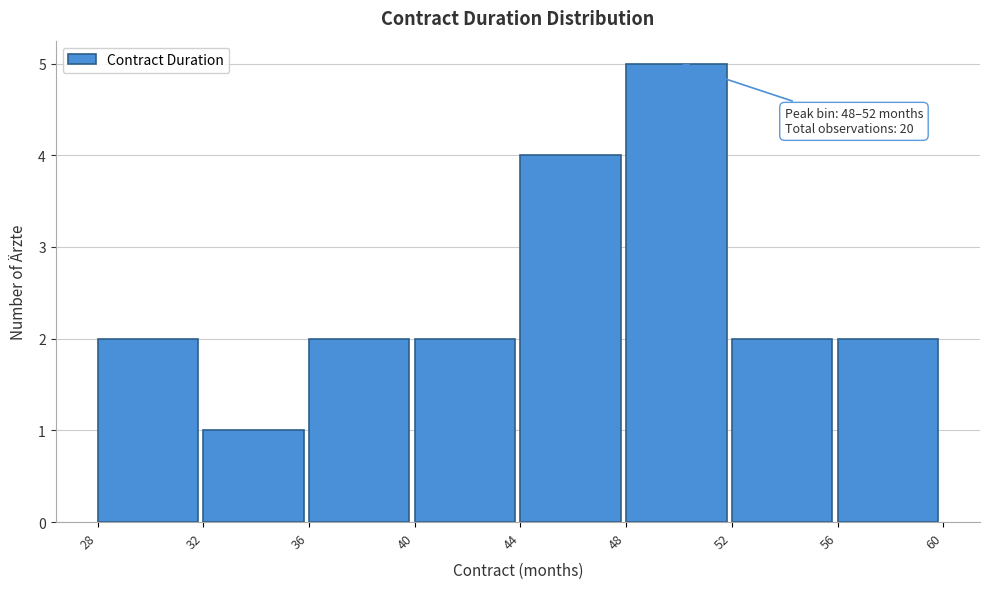

Over which range of the x-axis is the bar tallest?

48 to 52